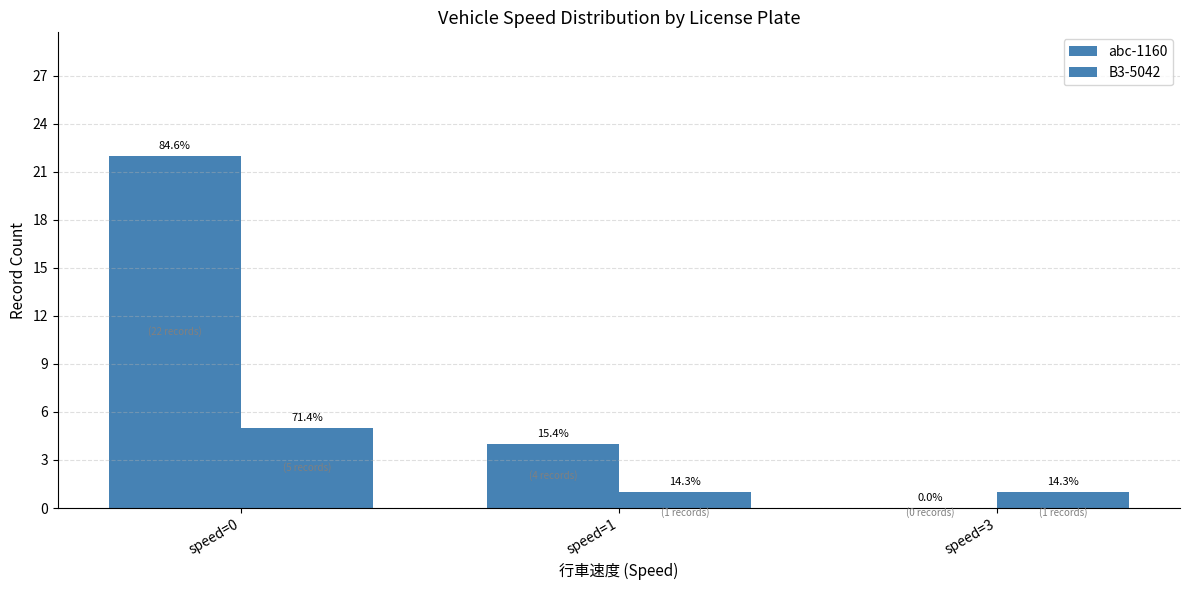

Is the value of B3-5042 at speed=1 greater than the value of abc-1160 at speed=1?

No